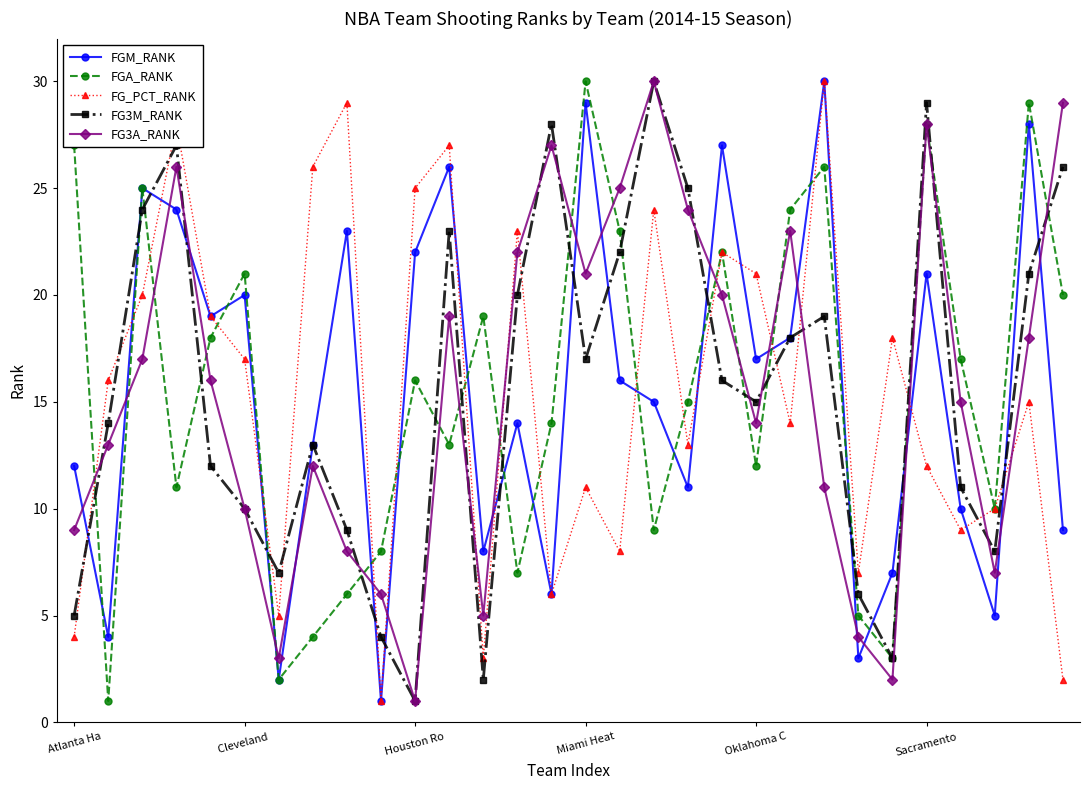

How many interior local peaks does the FGM_RANK series have?

10